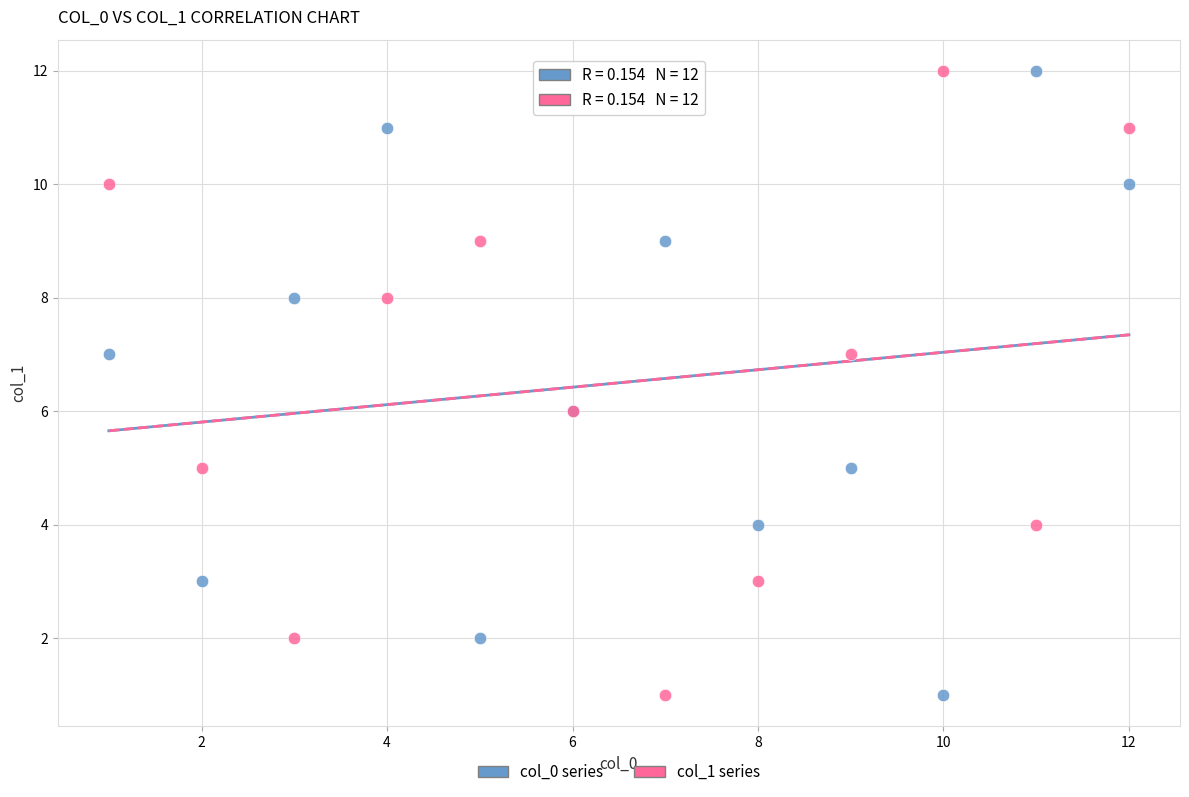

What are all the series names shown in the legend?

col_0 series, col_1 series